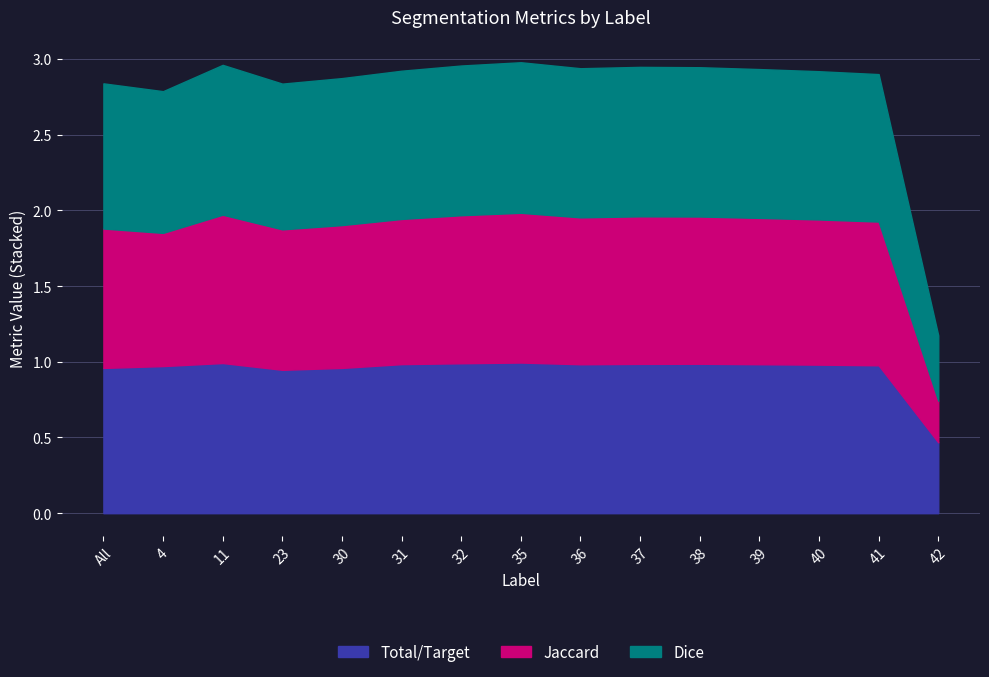

True or false: Jaccard and Total/Target cross at least once.

False